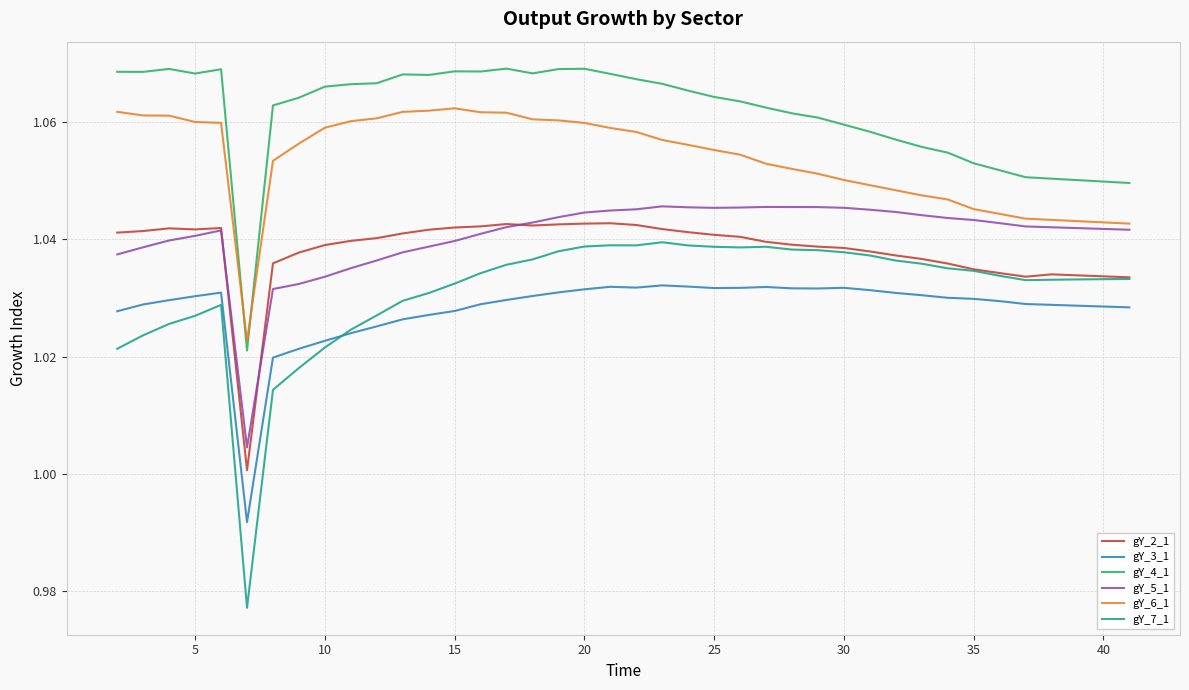

Which series has the largest total across all categories?

gY_4_1